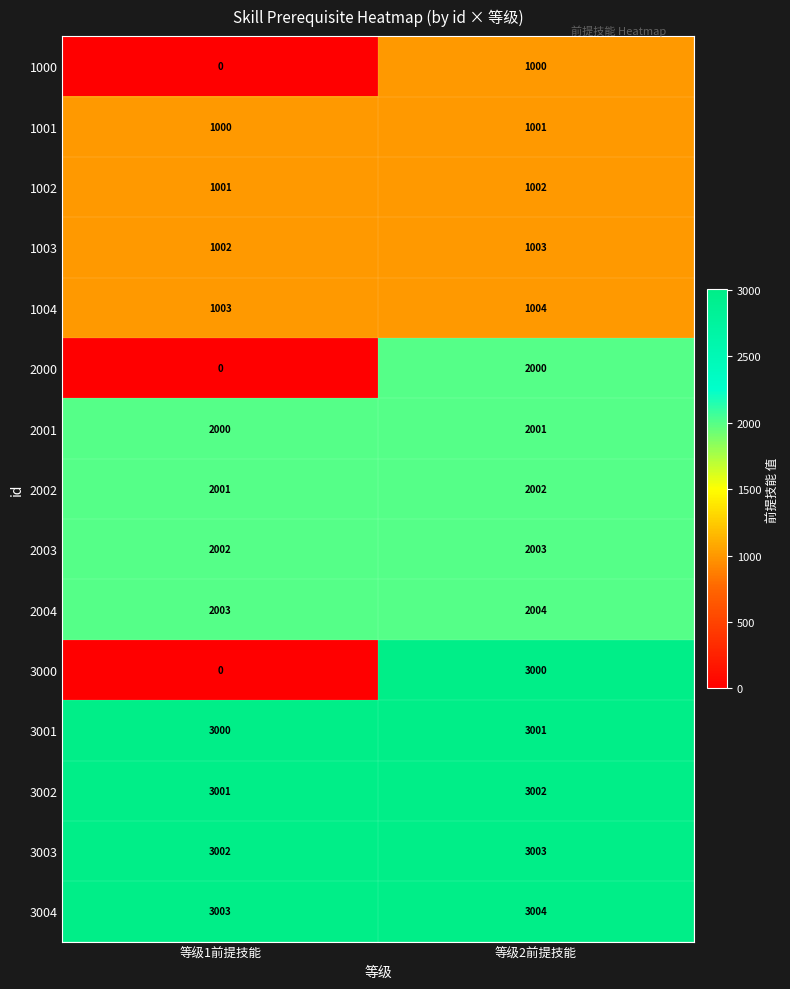

Which category has the highest value in the 2001 series?

等级2前提技能